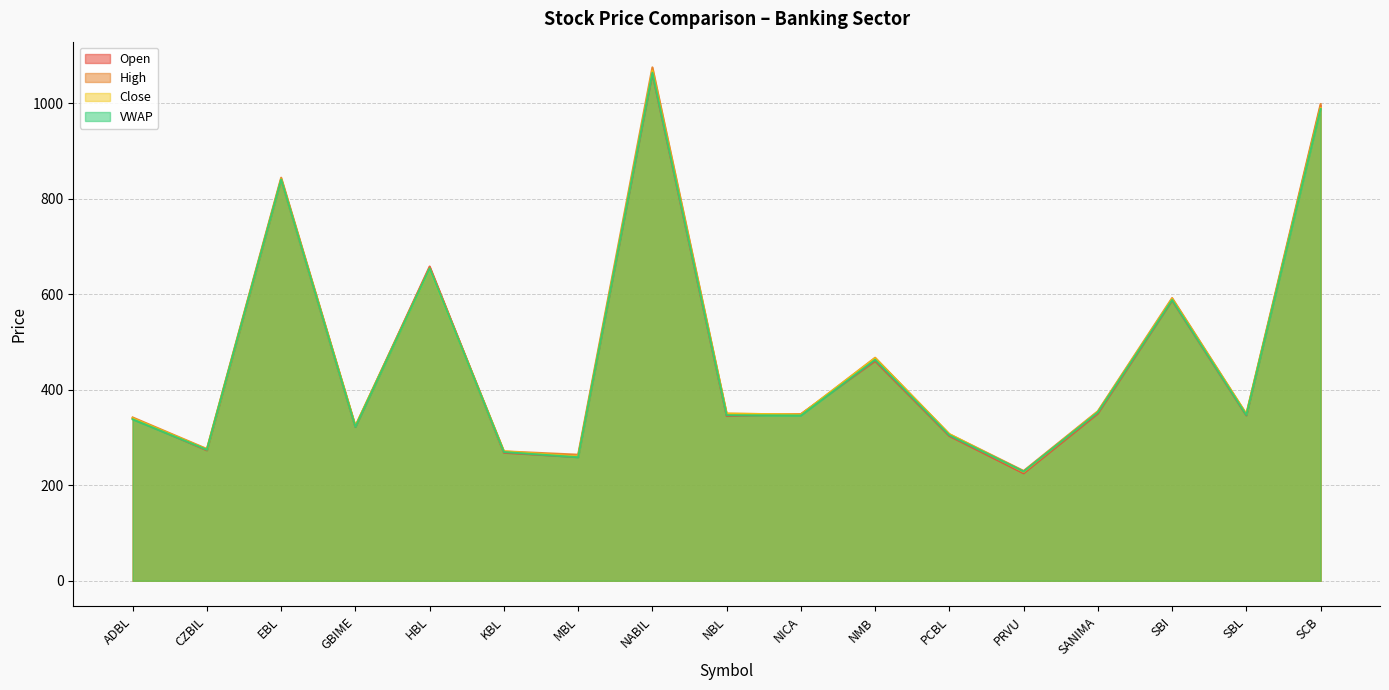

How many series are shown in this chart?

4